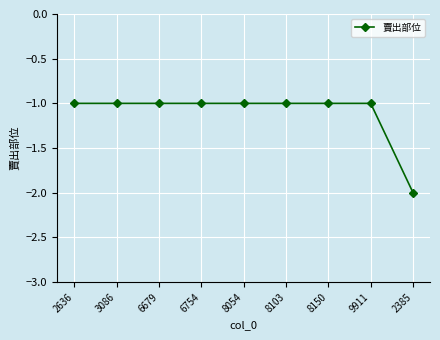

How many lines are shown in the chart?

1